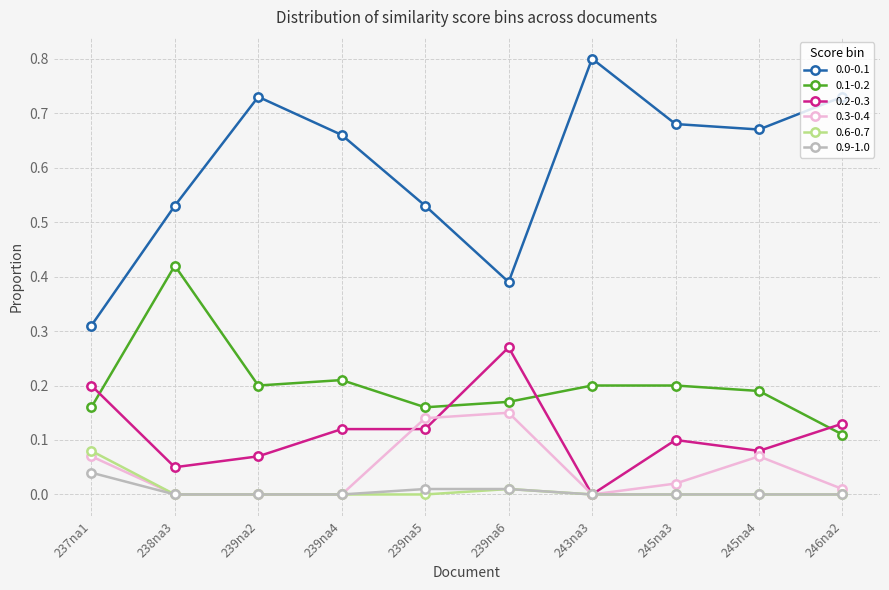

What is the label of the 10th point from the left?

246na2